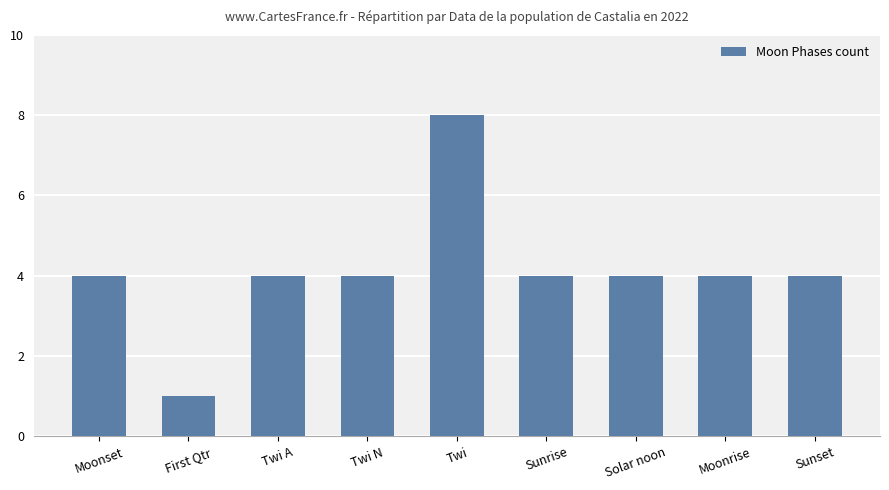

What is the difference between the values at Twi and Moonset?

4